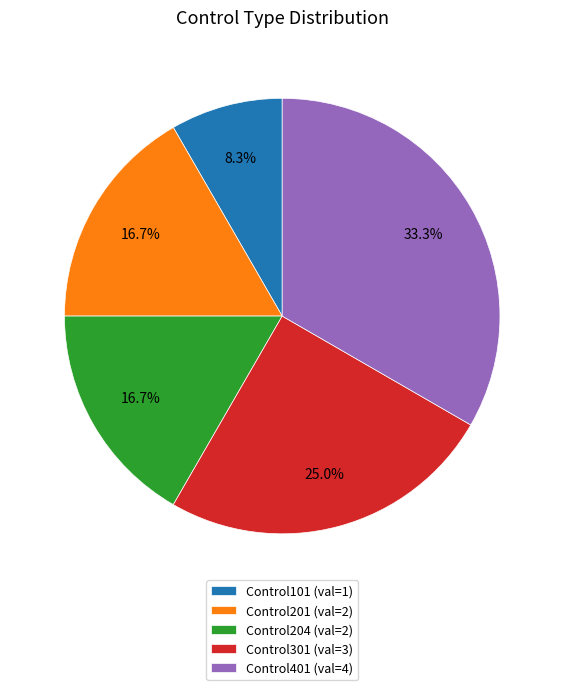

Combined, what portion of the pie is Control204 and Control401?

50.0%